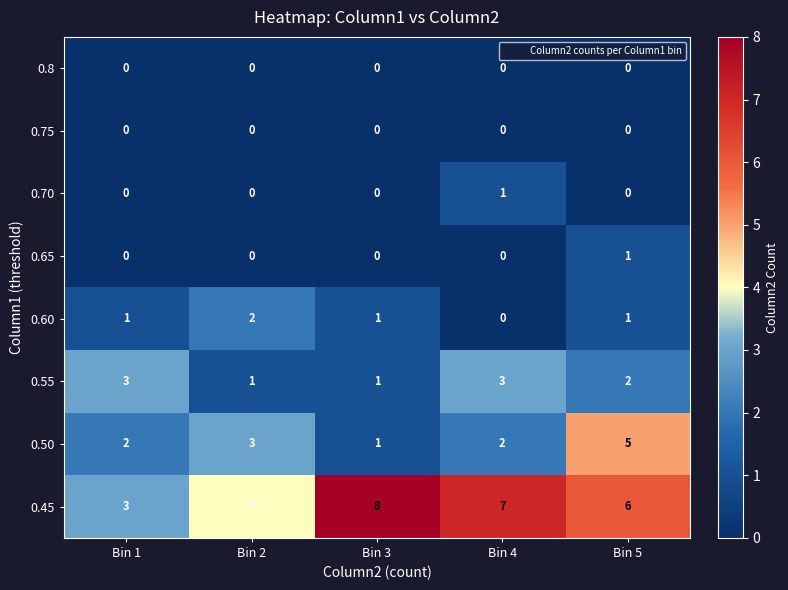

What is the total value across all series at Bin 1?

9